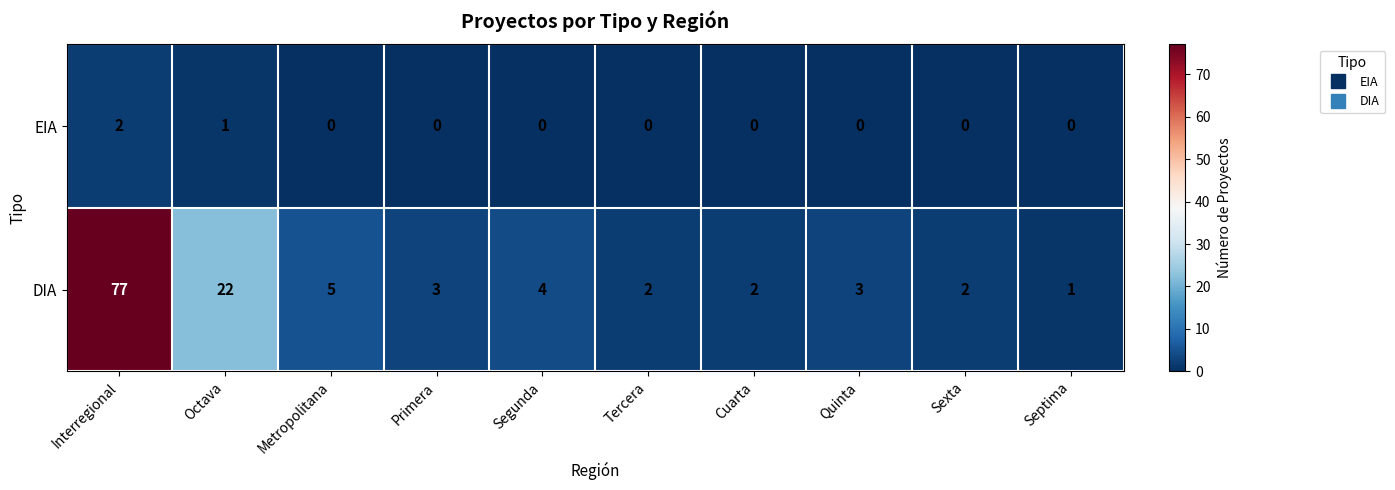

The EIA series shows 1 at Octava. True or false?

True